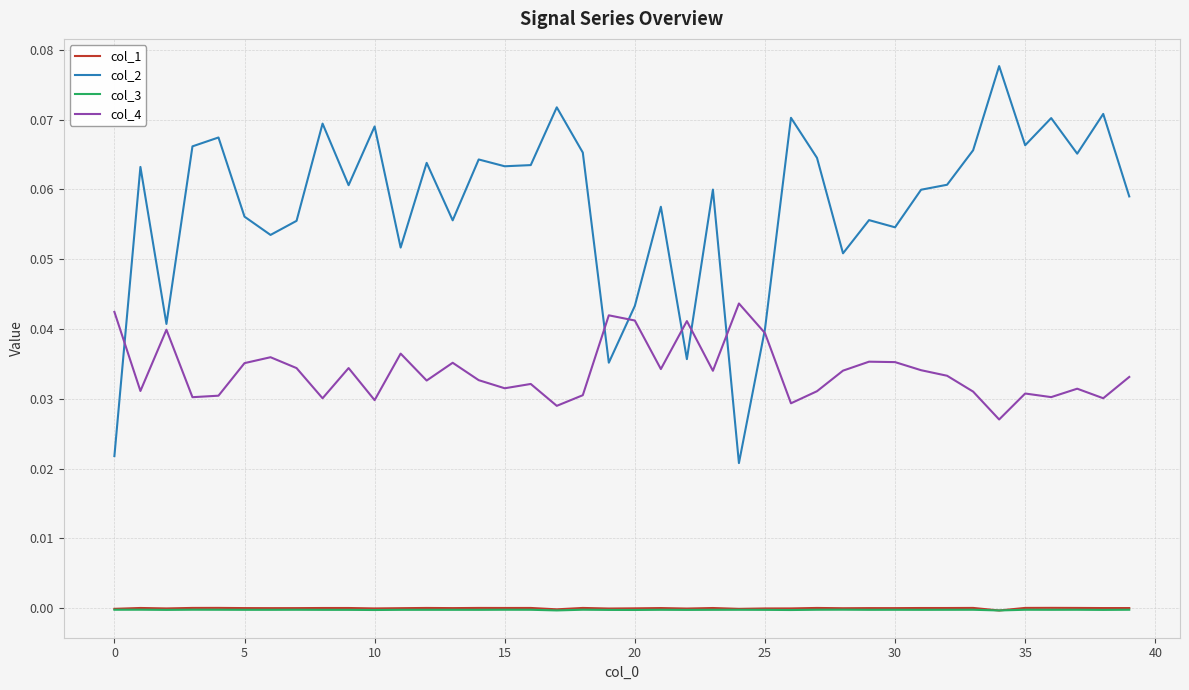

Which series has the largest range (max minus min)?

col_2